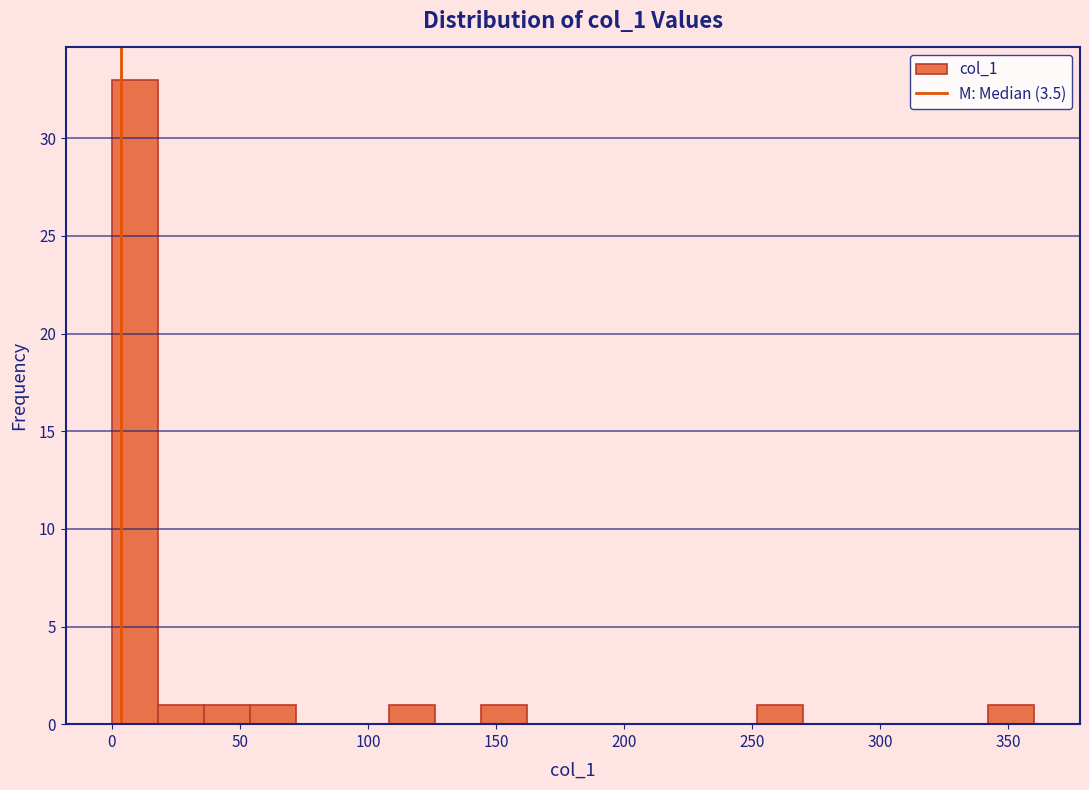

Read against the x-axis, roughly where is the centre of the tallest bar?

10